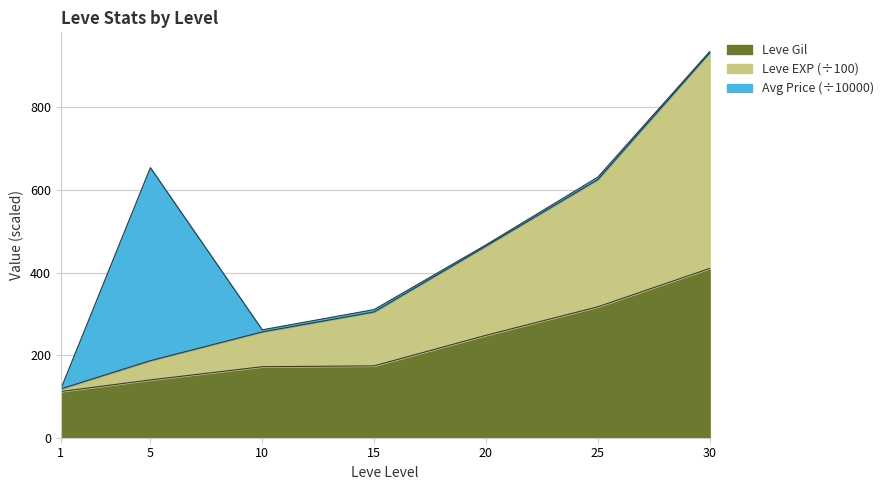

At which label does Leve Gil first exceed 174?

20